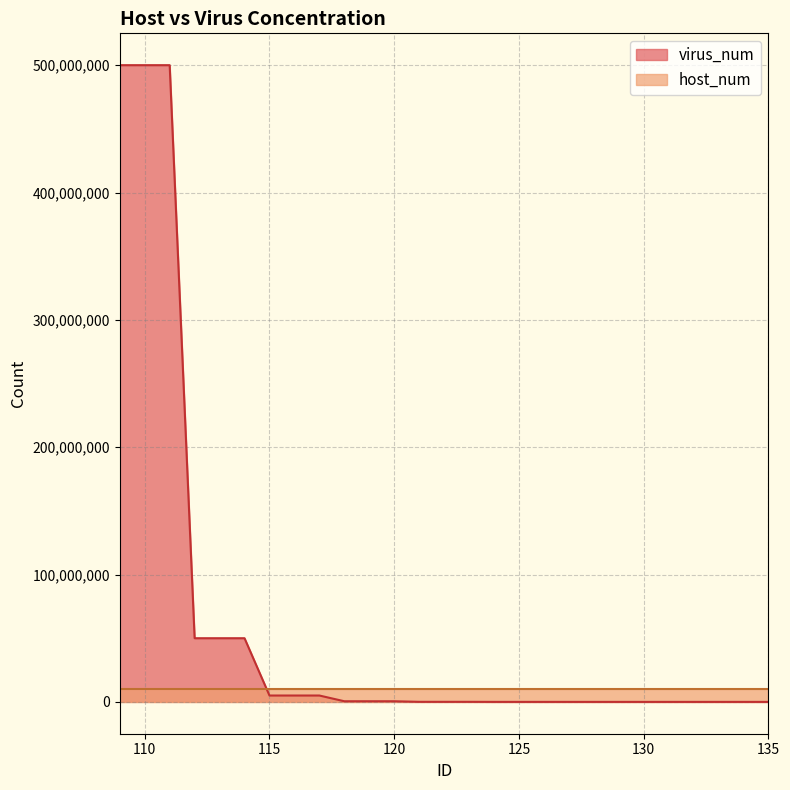

What is the change in value from 120 to 129?

-499500